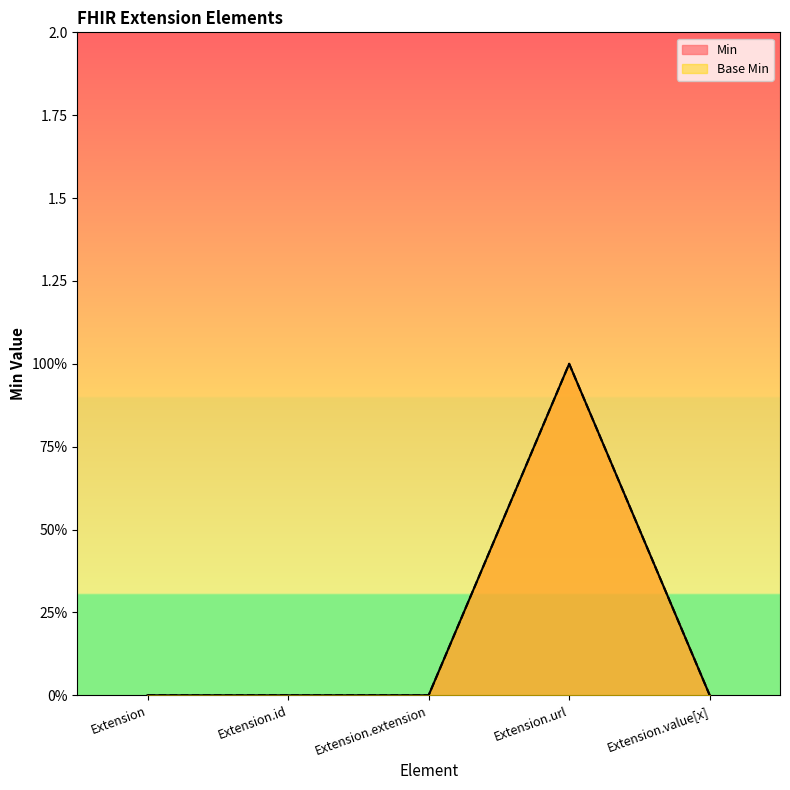

True or false: Min and Base Min cross at least once.

False